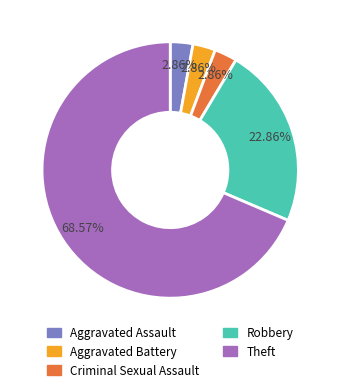

Is there a majority slice in this chart?

Yes